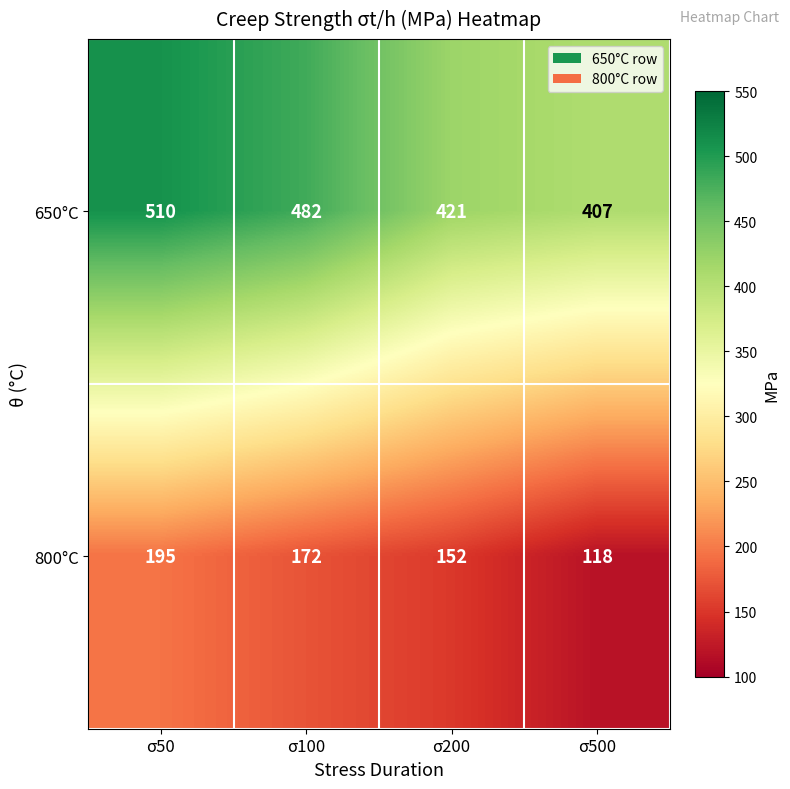

What is the sum of all 650°C values?

1820